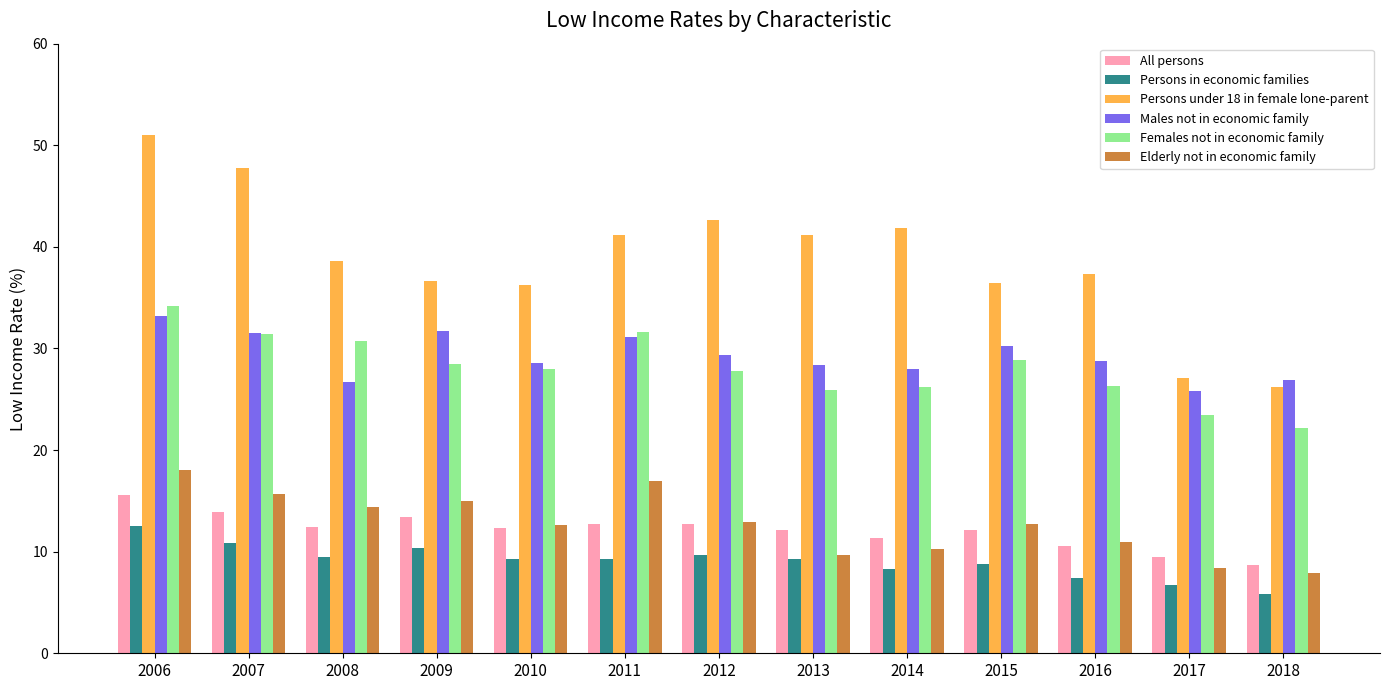

How many distinct data groups are displayed?

6